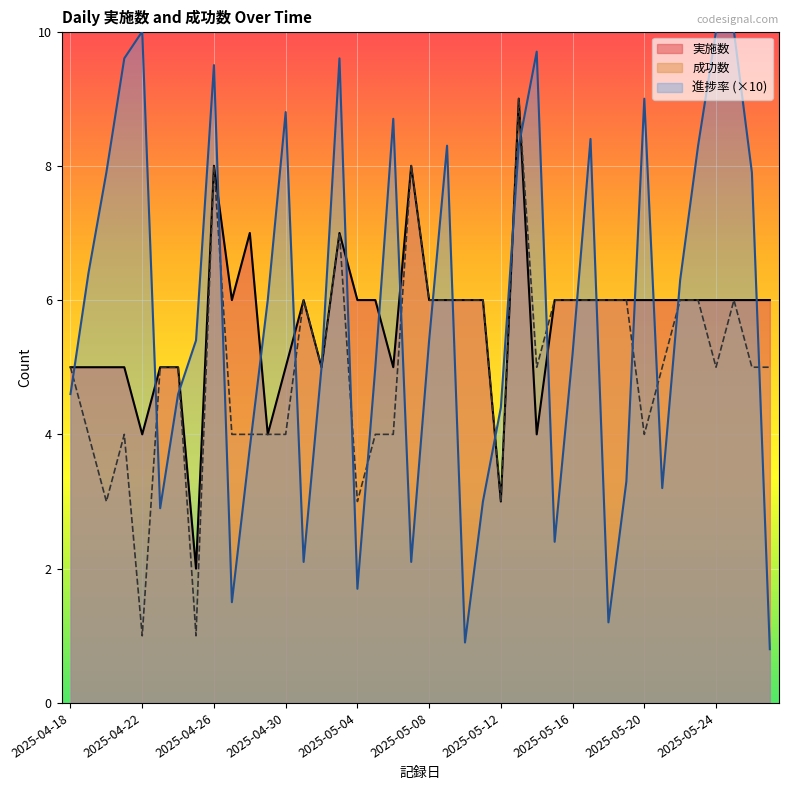

What is the difference between the highest and lowest values at 2025-04-19?

1